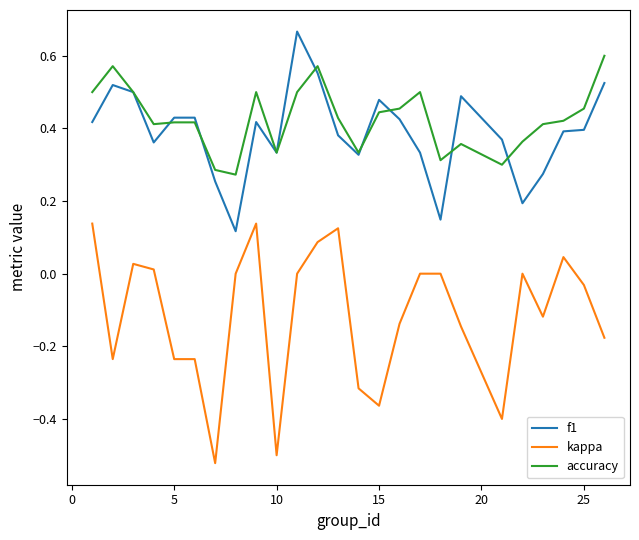

Rank the series by their maximum value, from highest to lowest.

f1, accuracy, kappa